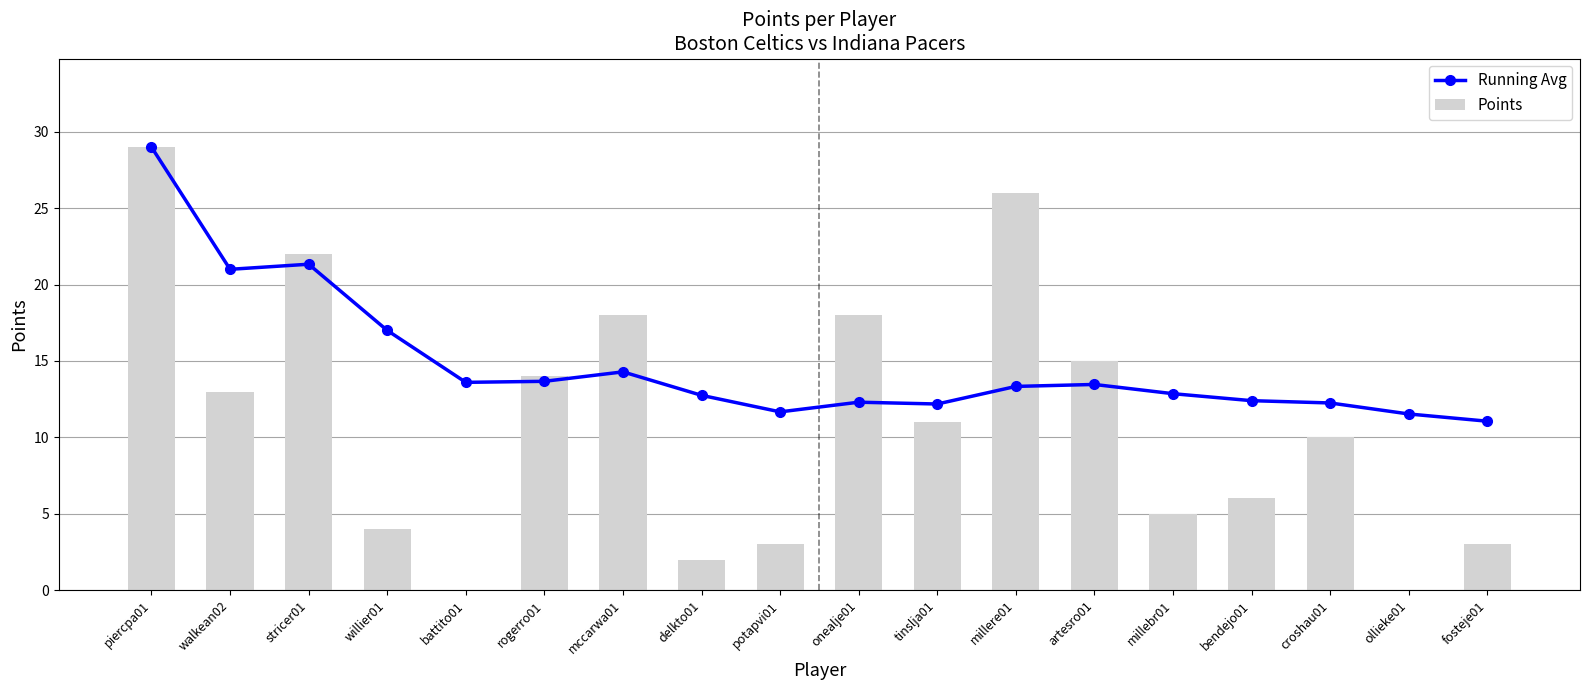

Reading left to right, what are all the values shown in this chart?

Boston PTS: 29	13	22	4	0	14	18	2	3
Indiana PTS: 18	11	26	15	5	6	10	0	3